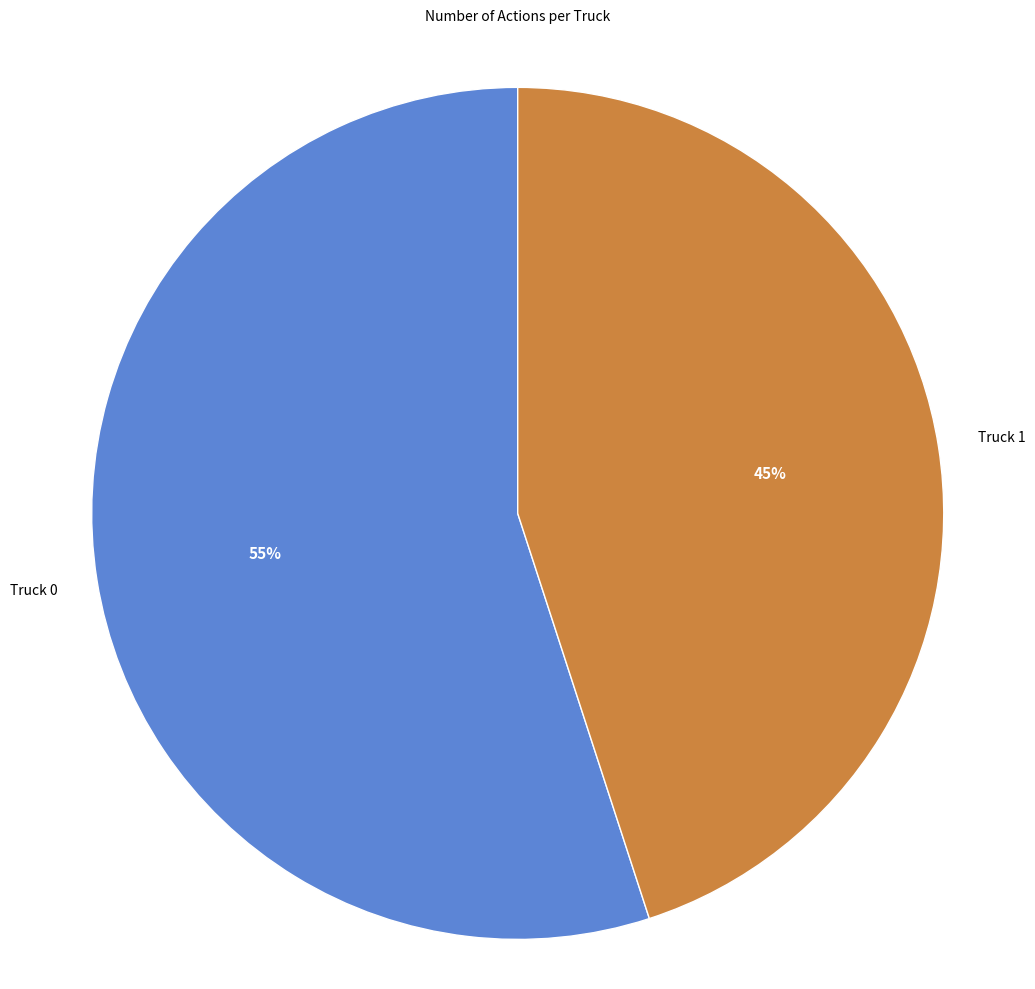

To the nearest percent, what is the average slice percentage?

50%